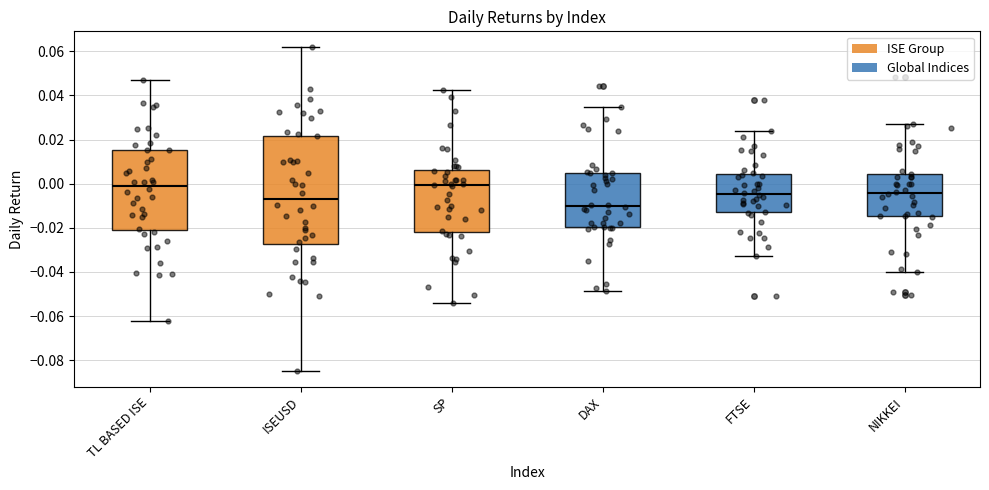

Reading left to right, transcribe this box plot: for each box, give where its median line is, the range the box spans, and where its two whiskers end, as read against the y-axis. The values are not printed on the chart, so give them approximately, as read against the axis.

TL BASED ISE: median 0.000, box -0.020 to 0.016, whiskers -0.062 to 0.046
ISEUSD: median -0.006, box -0.028 to 0.022, whiskers -0.084 to 0.062
SP: median 0.000, box -0.022 to 0.006, whiskers -0.054 to 0.042
DAX: median -0.010, box -0.020 to 0.004, whiskers -0.048 to 0.034
FTSE: median -0.004, box -0.012 to 0.004, whiskers -0.032 to 0.024
NIKKEI: median -0.004, box -0.014 to 0.004, whiskers -0.040 to 0.026